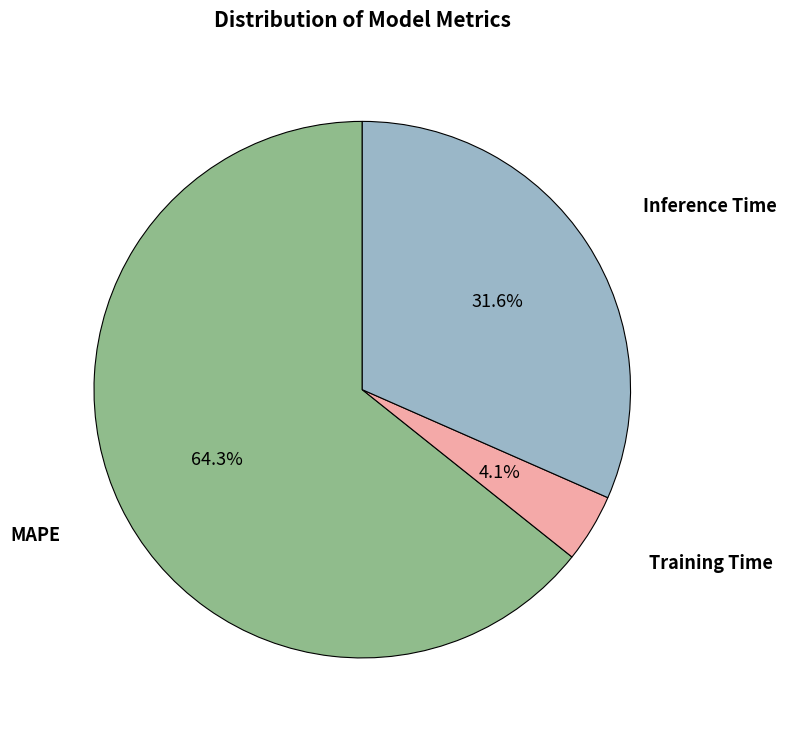

Does any single category account for the majority?

Yes